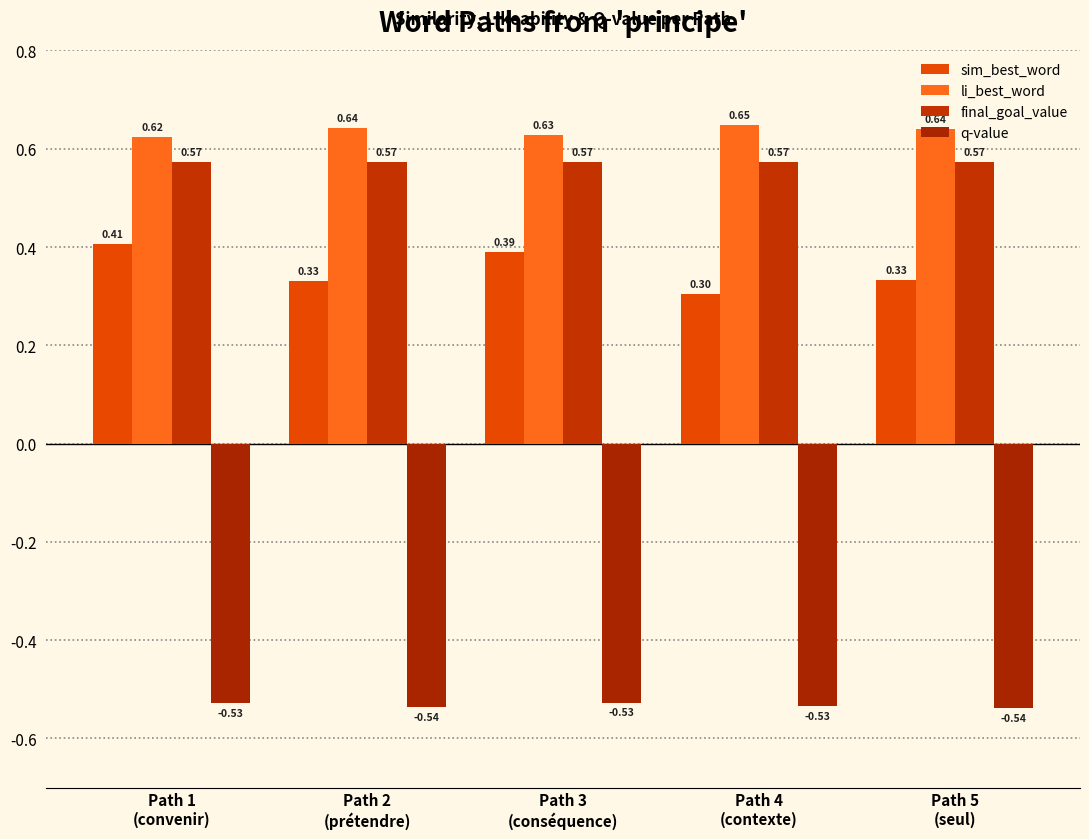

What position from the left is Path 4
(contexte)?

4